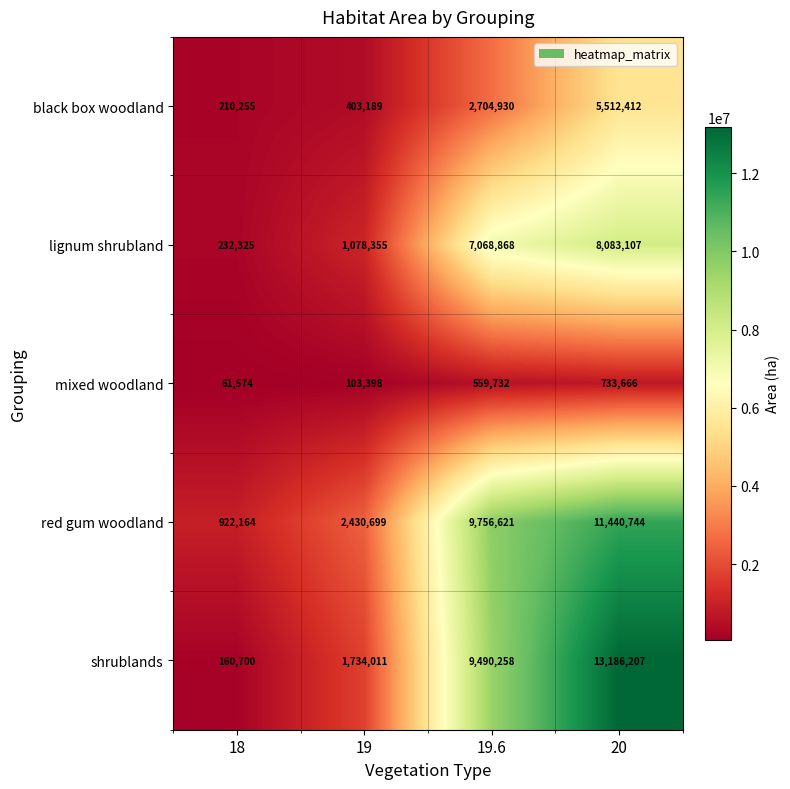

Reading right to left, extract all data points from this chart.

black box woodland: 20=5512412	19.6=2704930	19=403189	18=210255
lignum shrubland: 20=8083107	19.6=7068868	19=1078355	18=232325
mixed woodland: 20=733666	19.6=559732	19=103398	18=61574
red gum woodland: 20=11440744	19.6=9756621	19=2430699	18=922164
shrublands: 20=13186207	19.6=9490258	19=1734011	18=160700